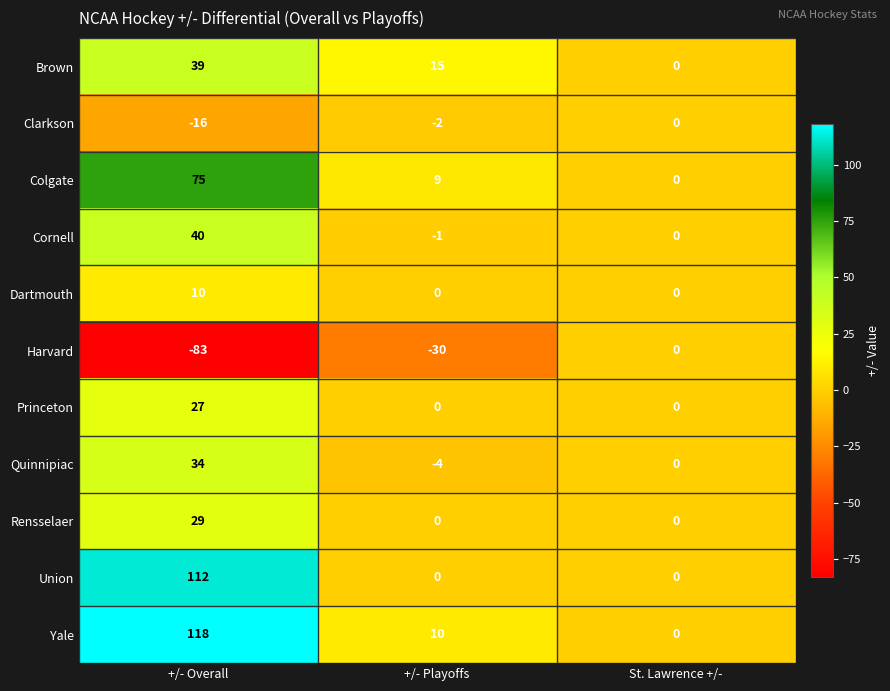

Which series has the largest total across all categories?

Yale